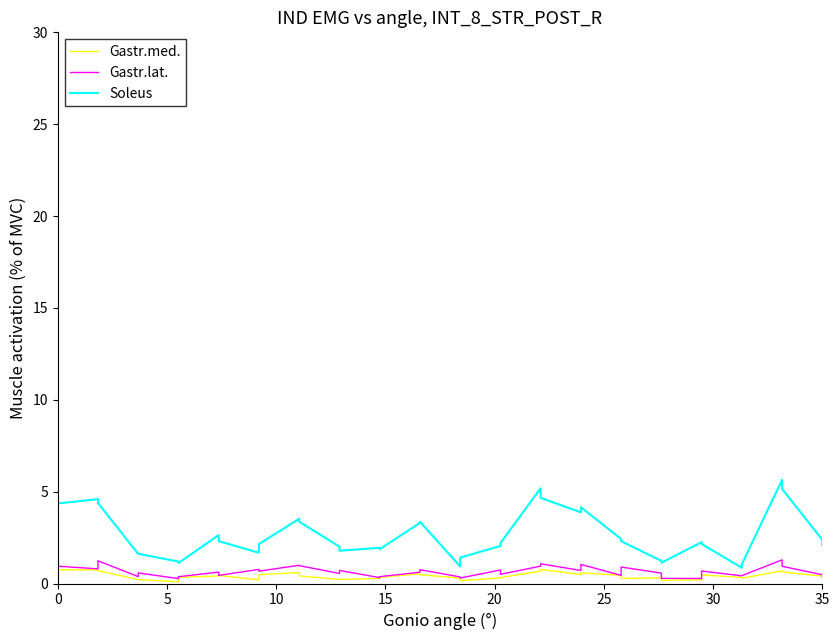

Does the chart display data point markers on the line(s)?

No